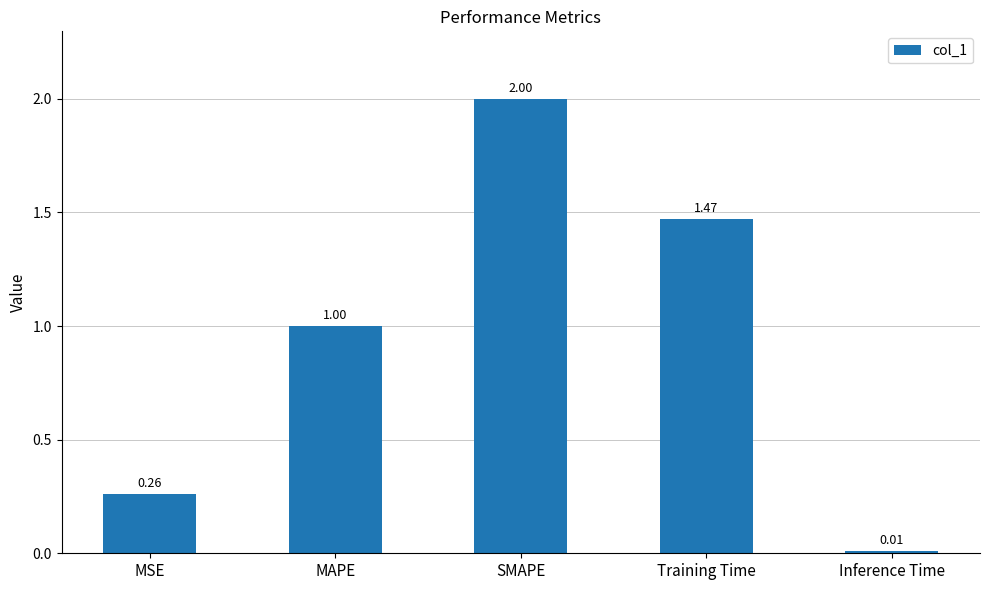

The value at SMAPE is 0.8. True or false?

False